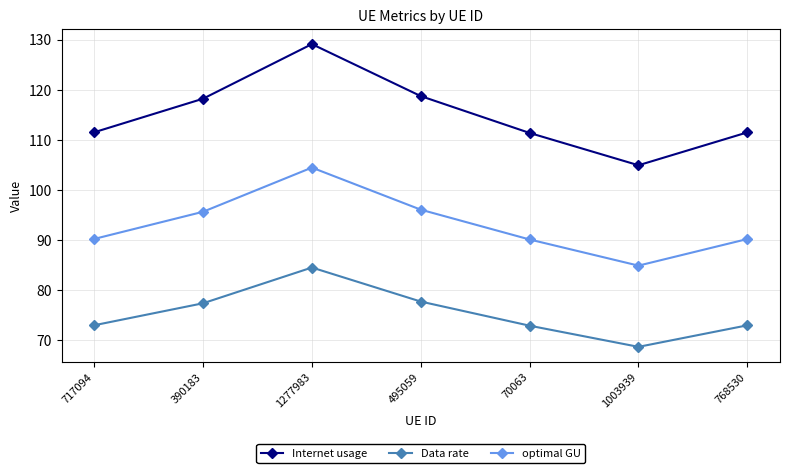

At 768530, list the series in order from smallest to largest.

Data rate, optimal GU, Internet usage